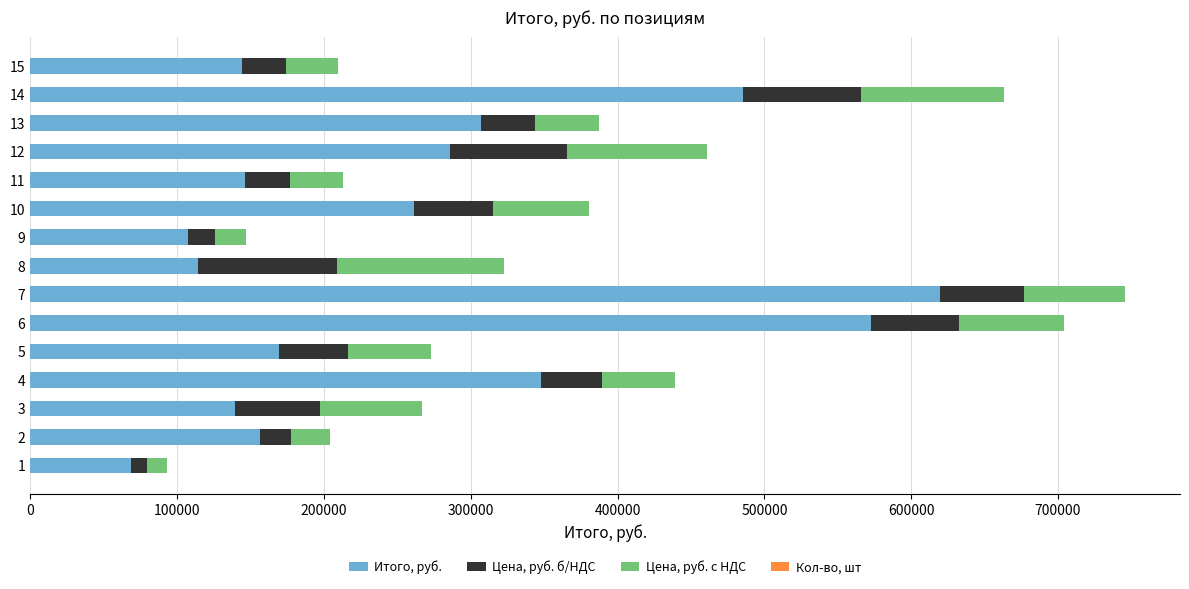

What is the highest value of the Итого, руб. series?

619581.1